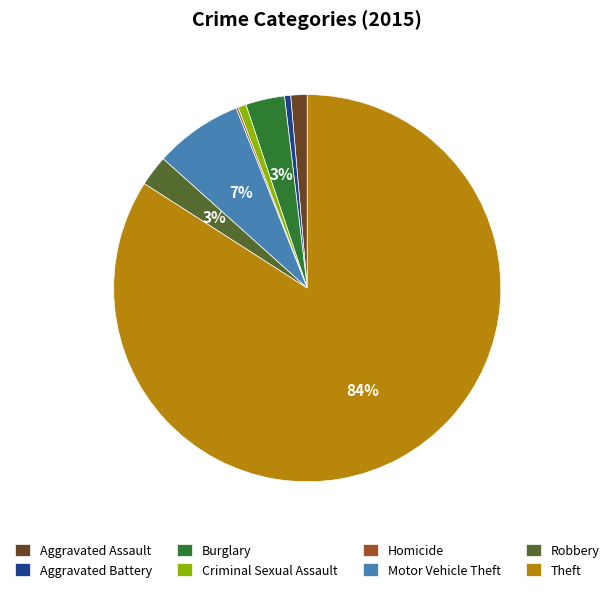

Between Theft and Motor Vehicle Theft, which is larger?

Theft